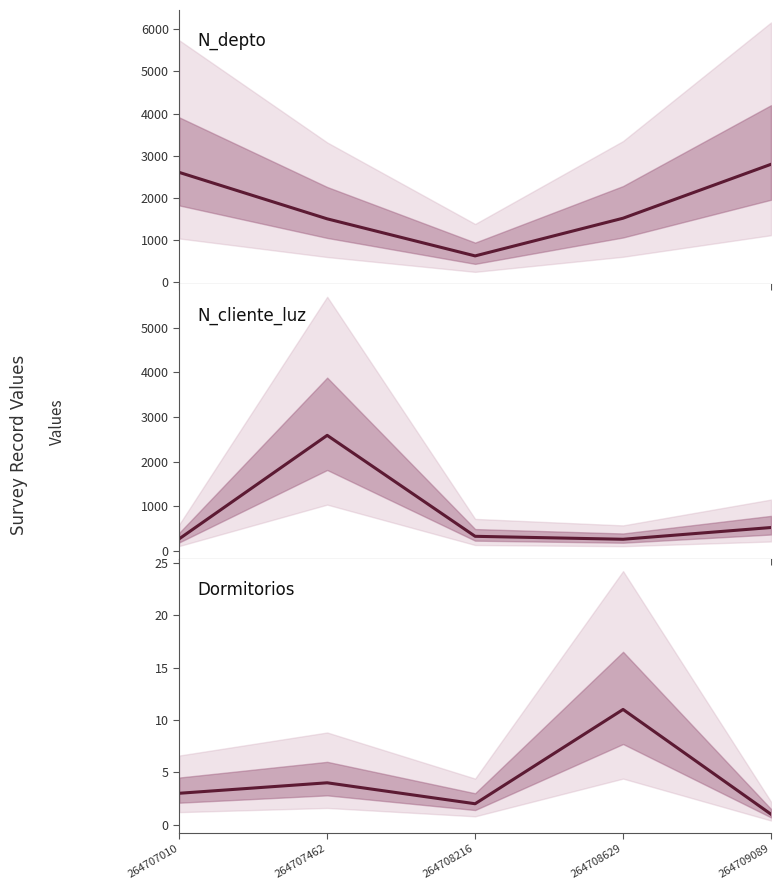

How many series are shown in this chart?

3